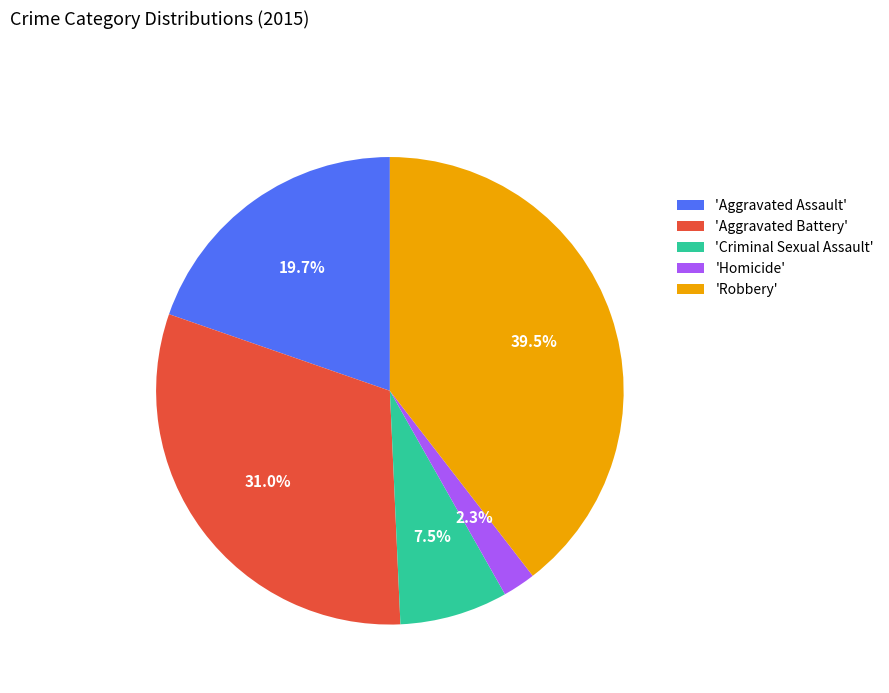

Combined, do 'Aggravated Battery' and 'Homicide' account for over 50%?

No